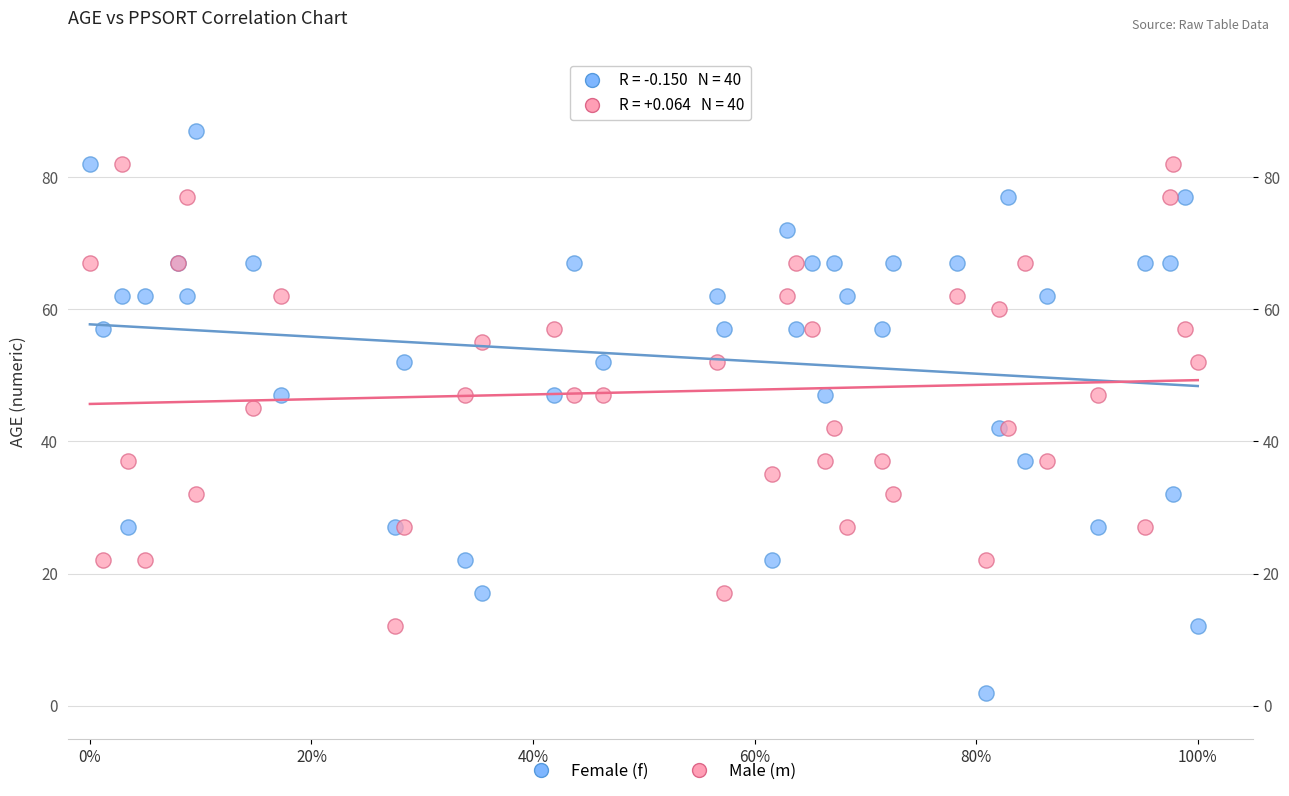

Which series reaches the maximum Y coordinate?

Female (f)